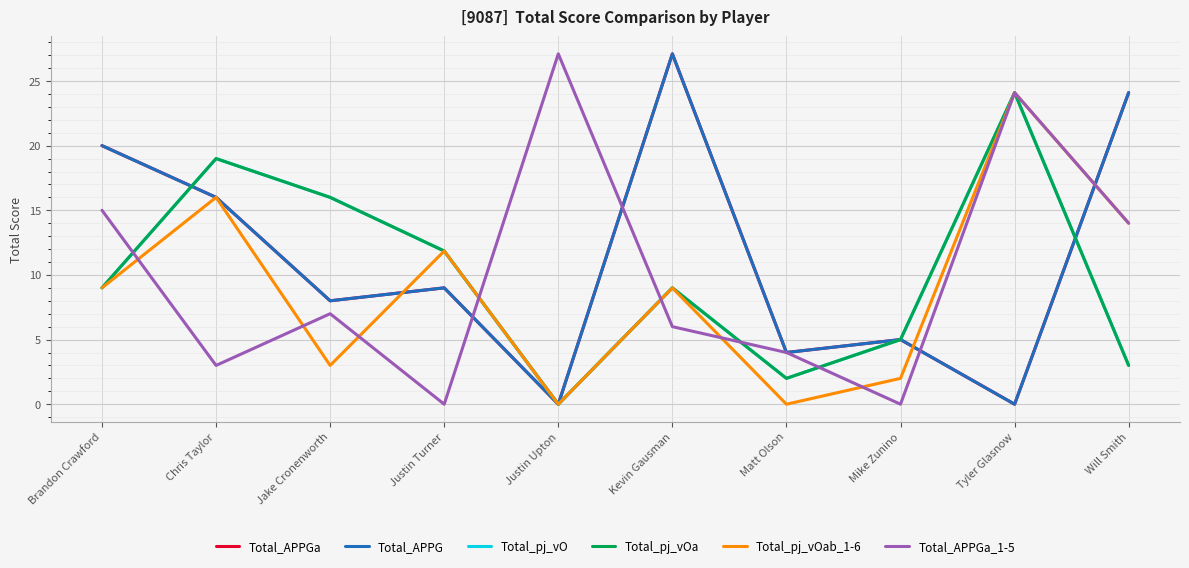

What is the label of the 9th point from the right?

Chris Taylor